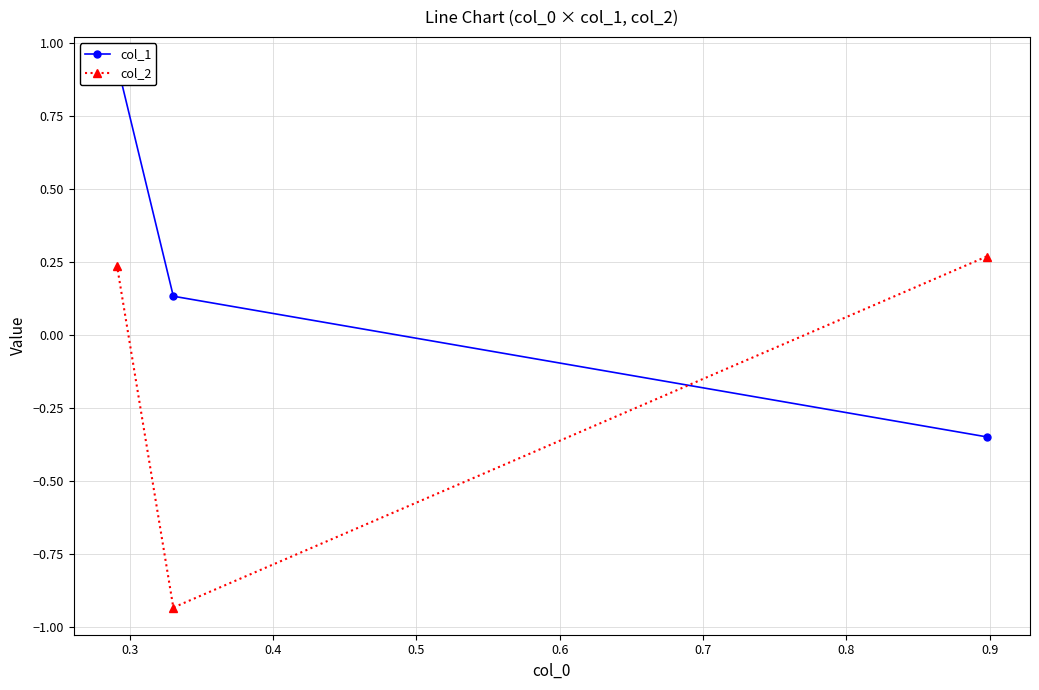

How many data points in col_2 are above 0?

2